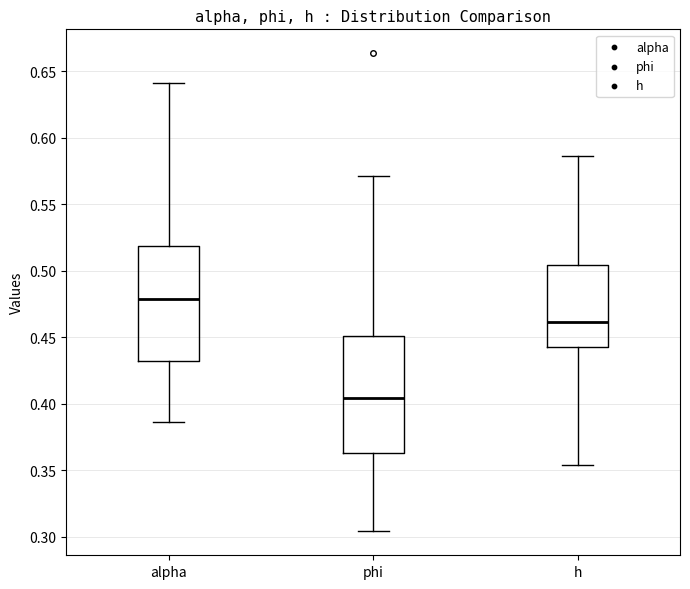

Which box has the highest median line?

alpha